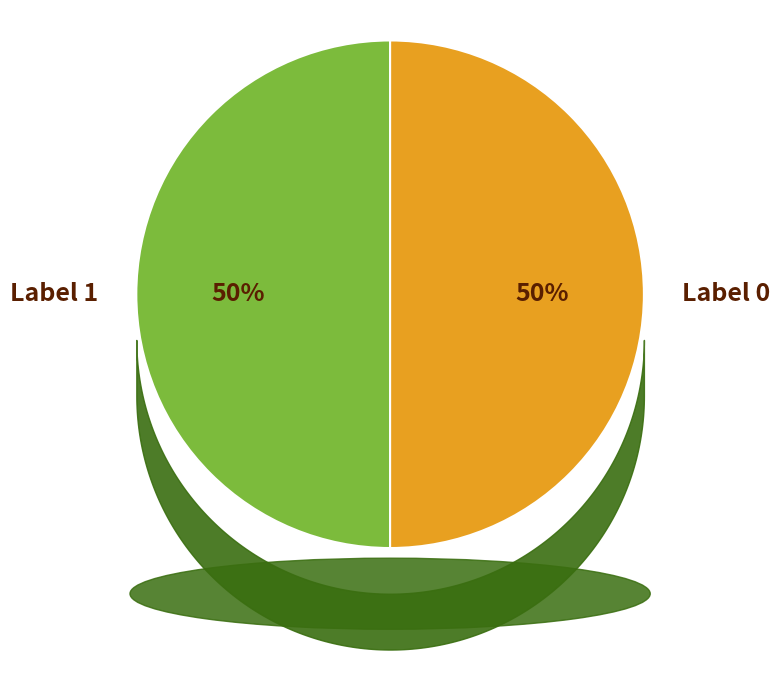

Approximately how many times larger is the value at Label 0 compared to Label 1?

1.0